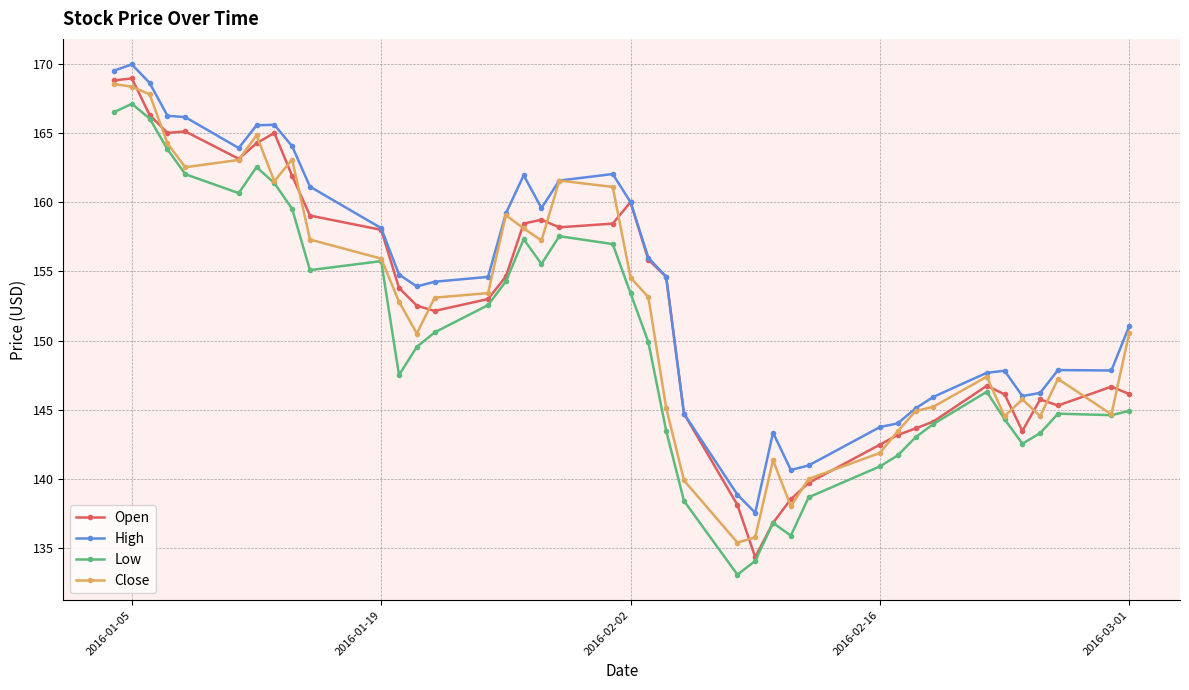

What is the minimum value shown in the chart?

133.1